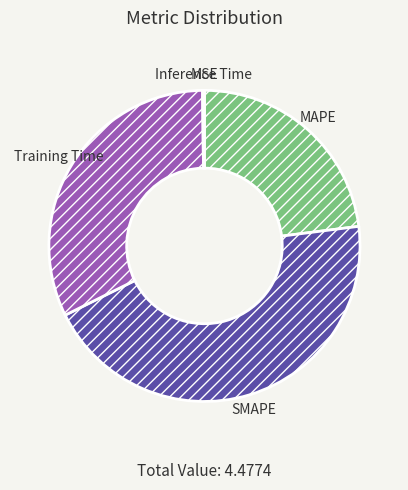

What is the ratio of the value at Training Time to the value at SMAPE?

0.7